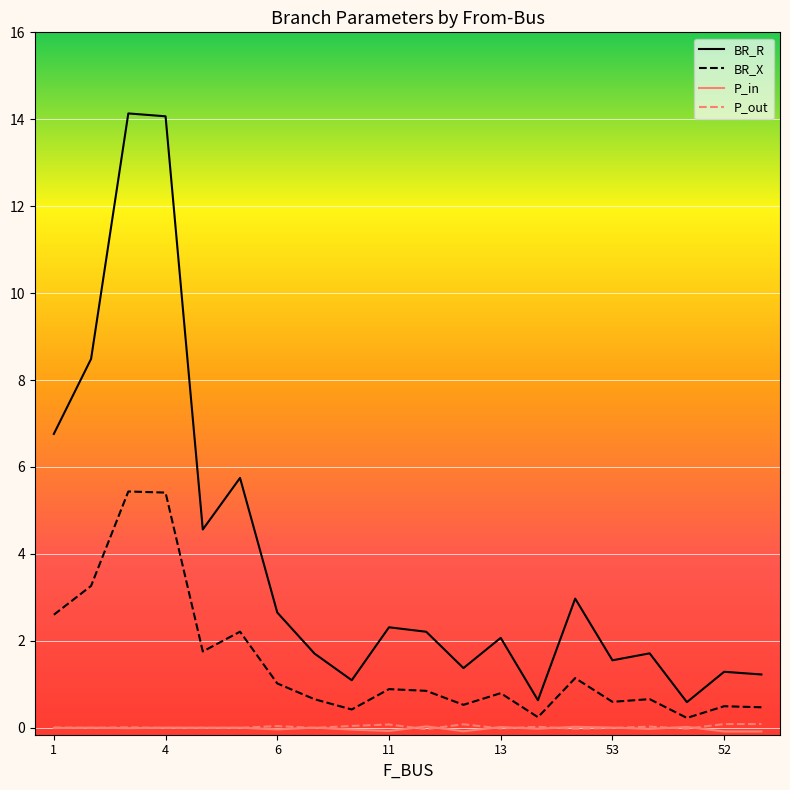

What is the highest value of the BR_R series?

14.1